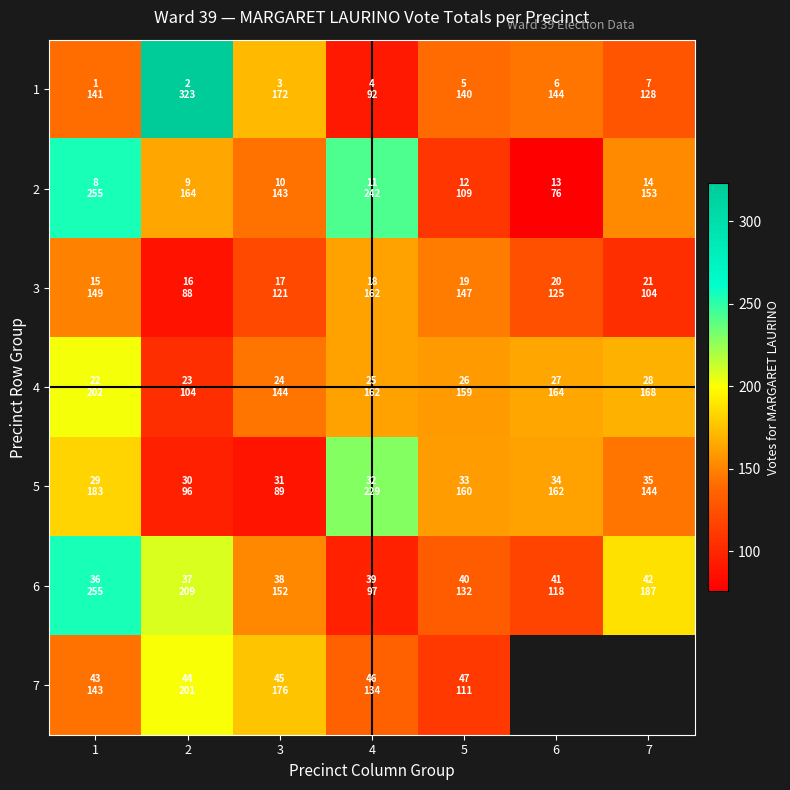

What is the difference between the maximum and minimum values in the 5 series?

140.0